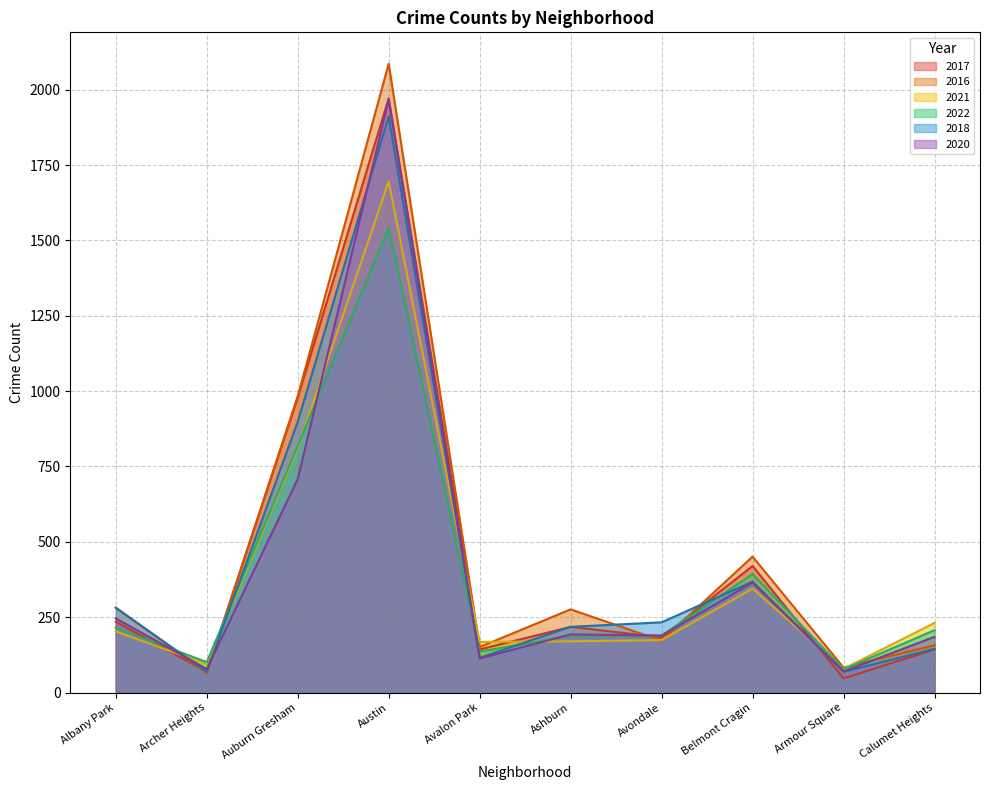

Which series has the widest spread of values?

2016